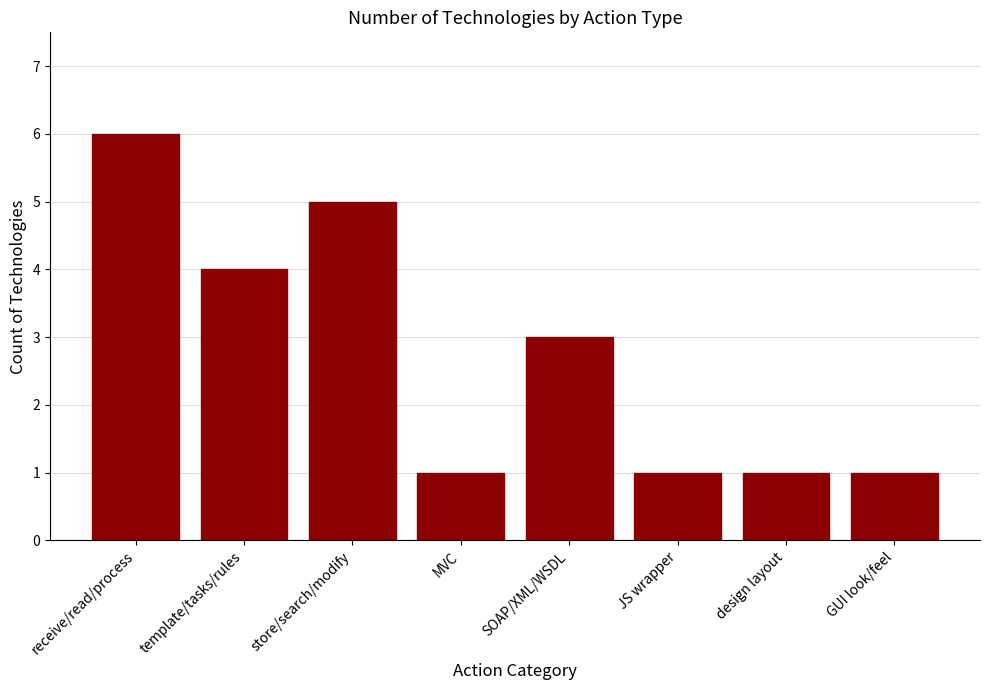

What is the label of the 2nd bar from the left?

template/tasks/rules